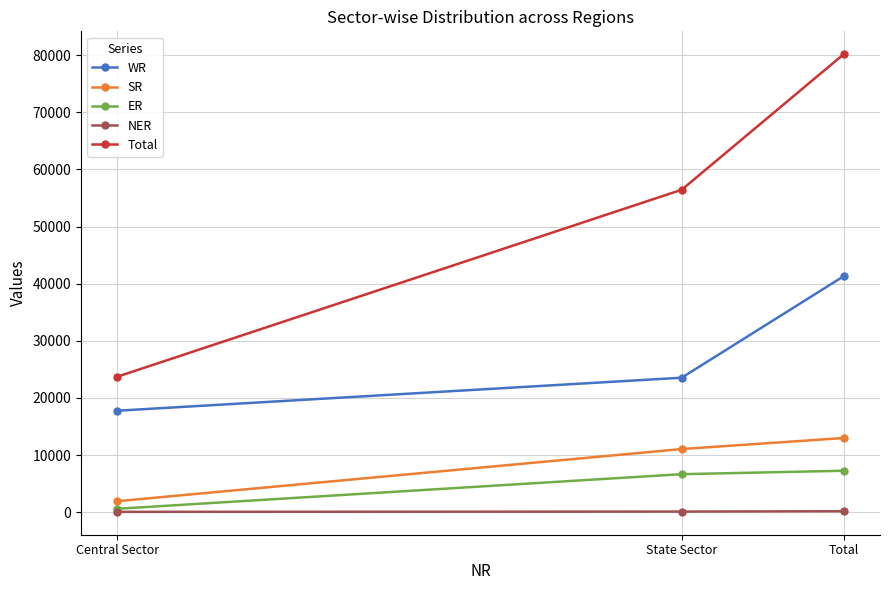

What is the difference between the second highest and minimum values in the SR series?

9131